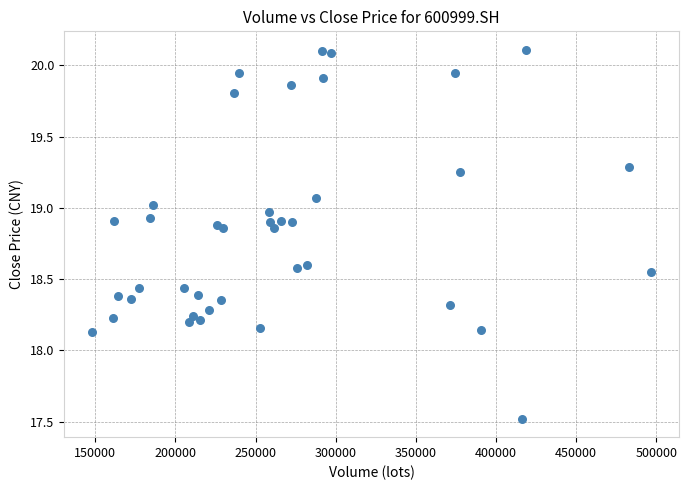

What is the range of Y values (max minus min)?

2.6